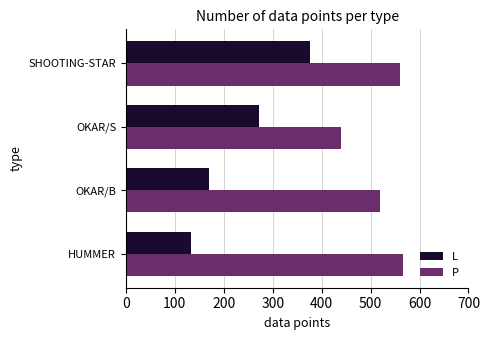

What is the difference between the maximum and minimum values in the L series?

244